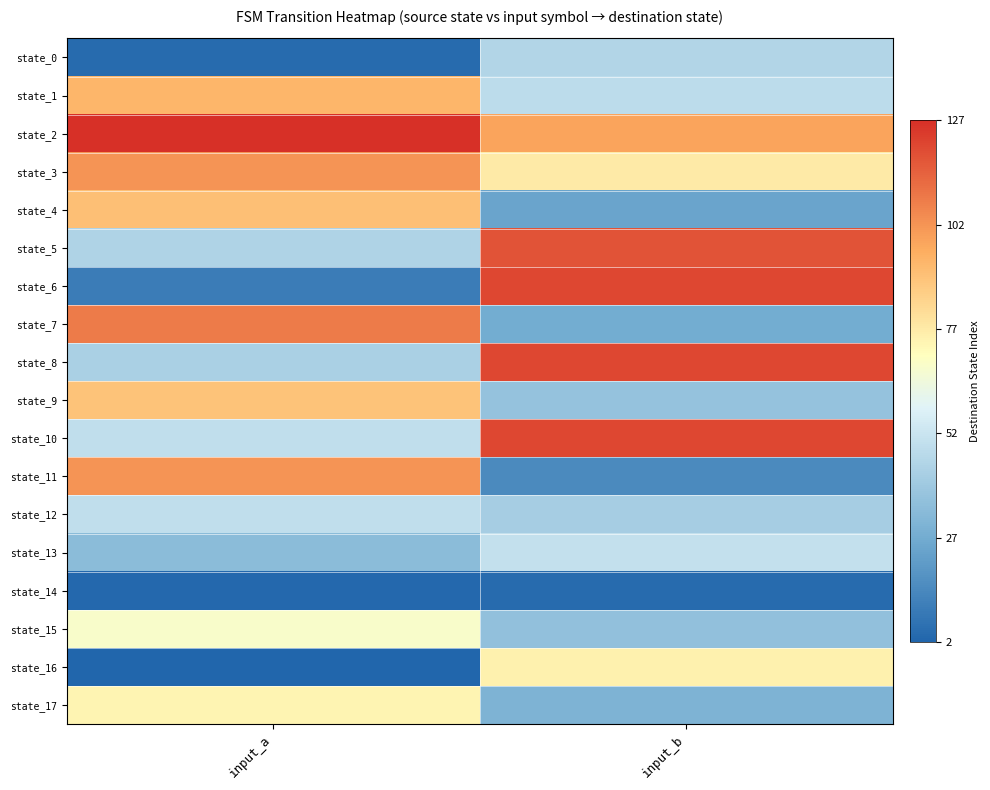

What is the greatest value displayed?

127